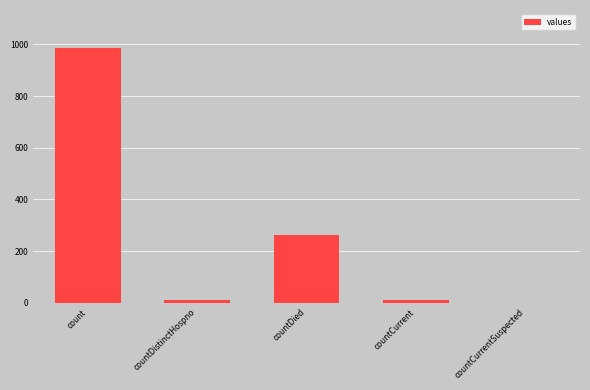

What is the maximum value shown in the chart?

985